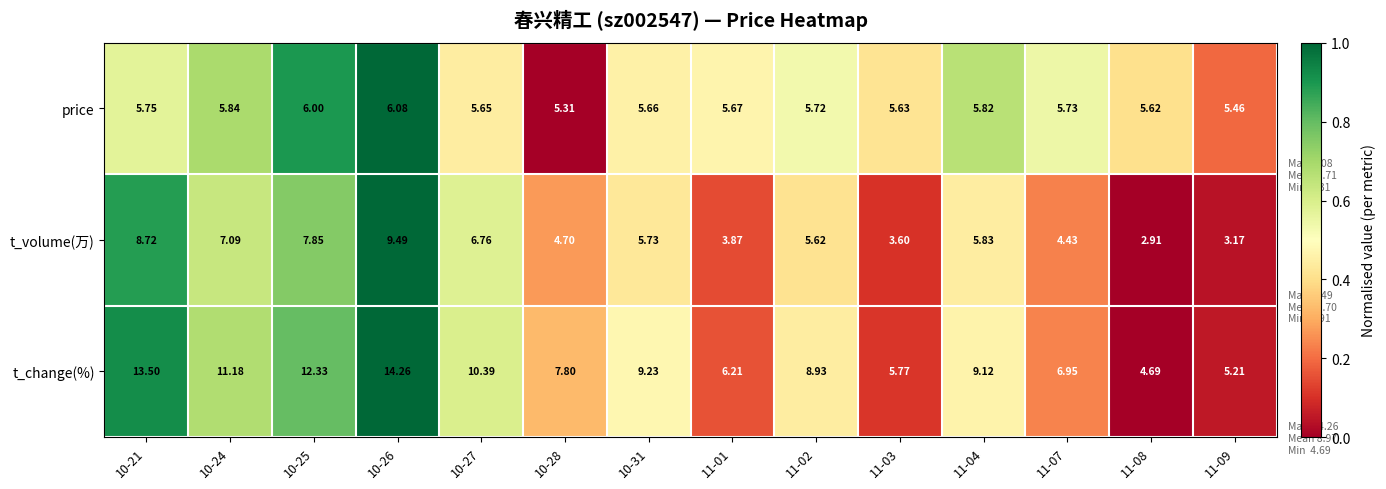

Rank the series at 10-27 from lowest to highest value.

price, t_volume(万), t_change(%)